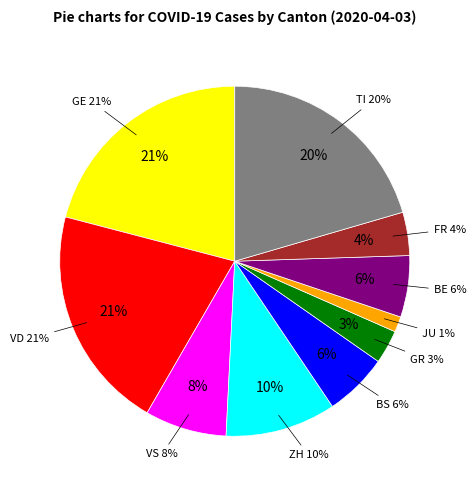

What is the change in value from ZH to JU?

-178